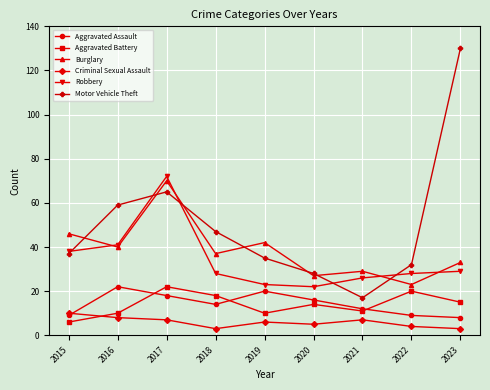

What value does the Aggravated Assault series have at 2017, to the nearest 10?

20